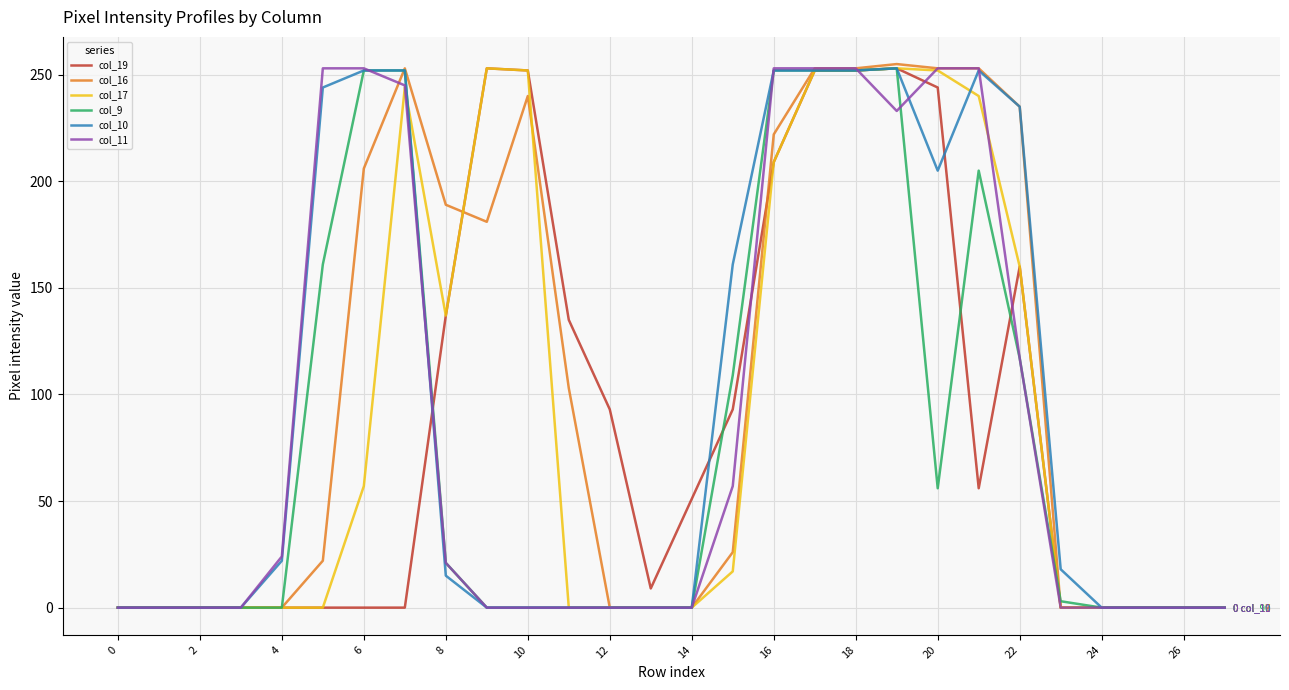

What is the value of the col_10 point at the 6th from the left?

244